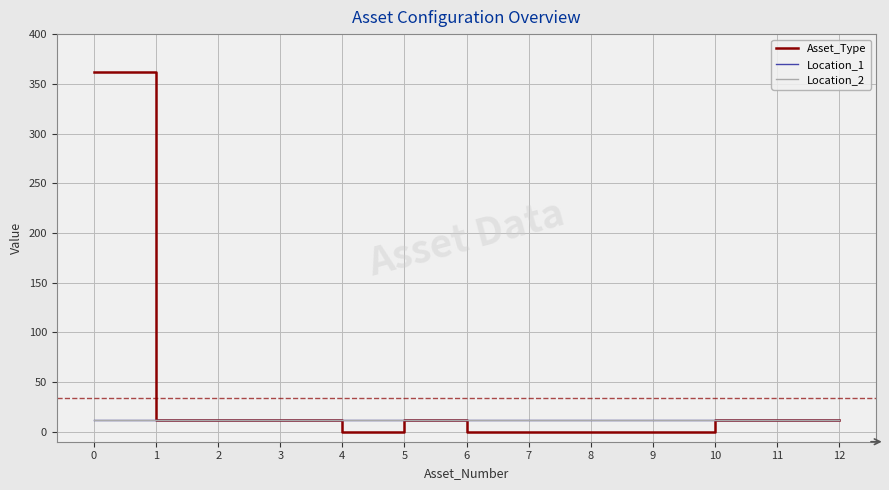

Reading left to right, what are all the values shown in this chart?

Asset_Type: 0=362	1=12	2=12	3=12	4=0	5=12	6=0	7=0	8=0	9=0	10=12	11=12	12=12
Location_1: 0=12	1=12	2=12	3=12	4=12	5=12	6=12	7=12	8=12	9=12	10=12	11=12	12=12
Location_2: 0=12	1=12	2=12	3=12	4=12	5=12	6=12	7=12	8=12	9=12	10=12	11=12	12=12